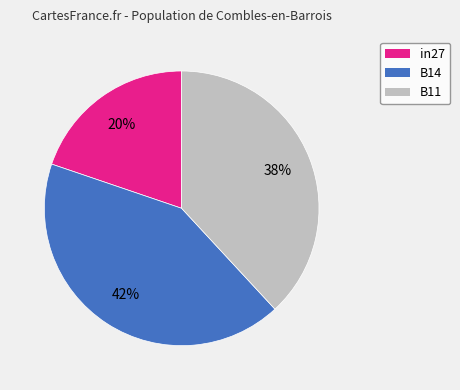

Rank the categories by value from highest to lowest.

B14, B11, in27